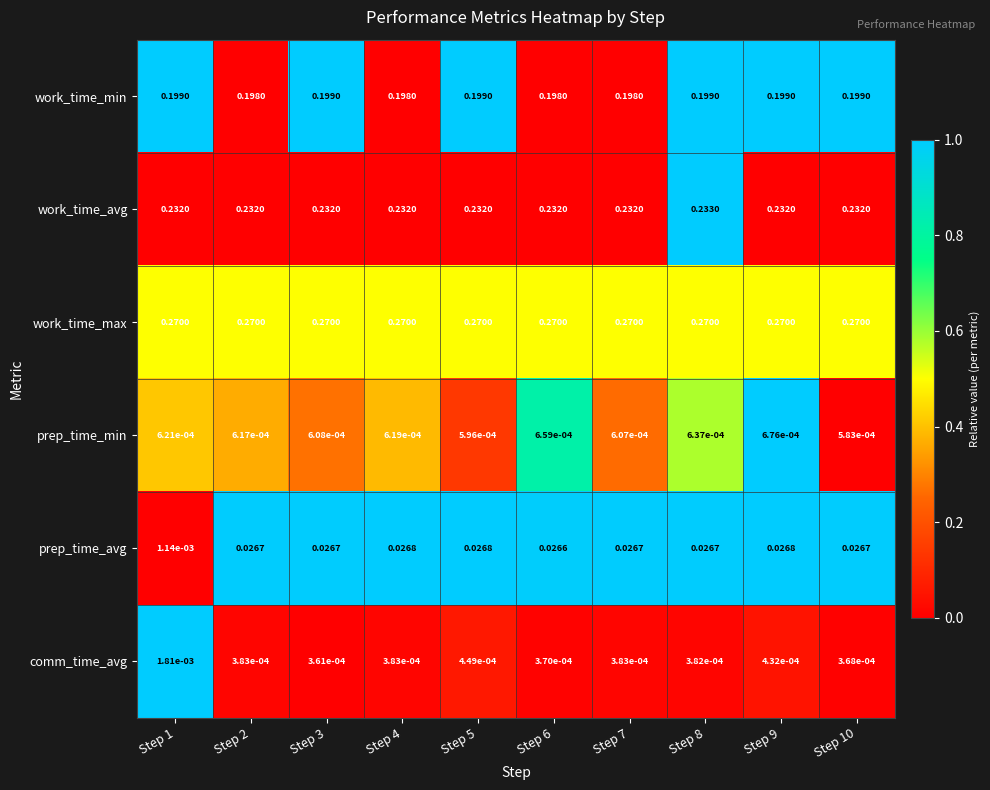

Rank the series by their maximum value, from lowest to highest.

prep_time_min, comm_time_avg, prep_time_avg, work_time_min, work_time_avg, work_time_max